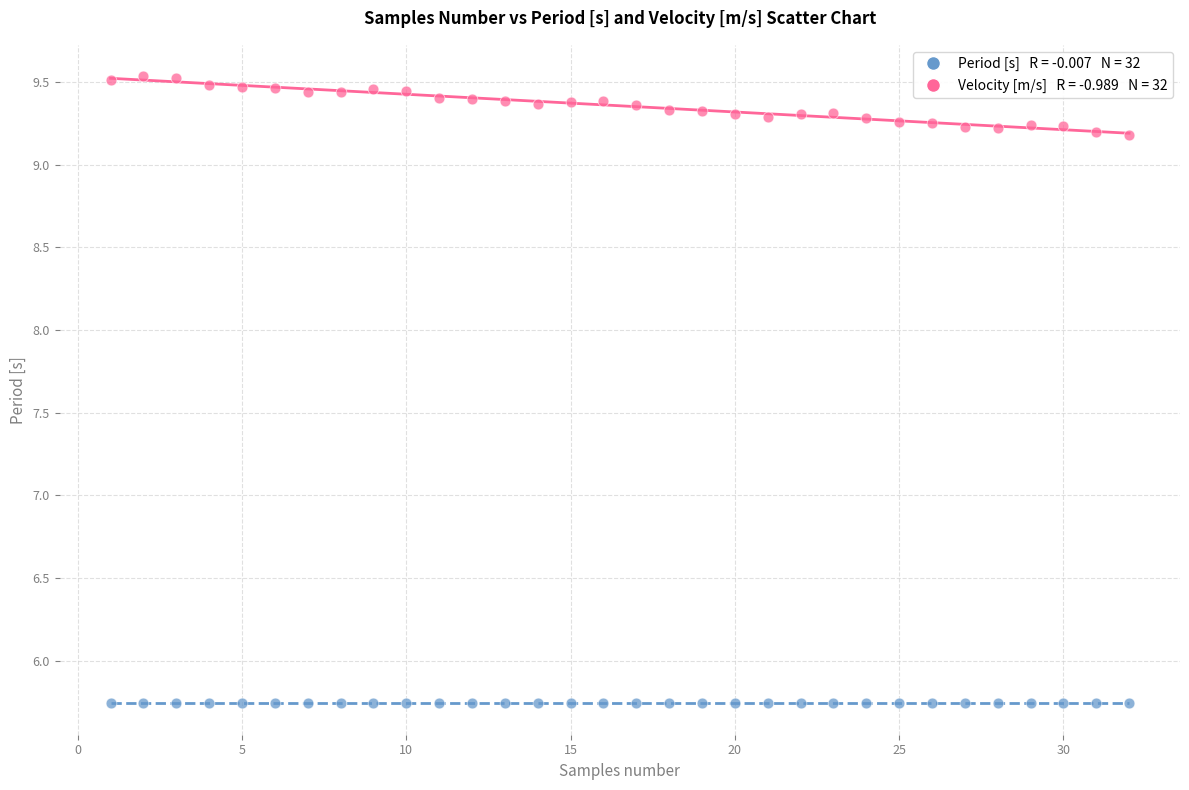

Across all data points, what is the range of X values (max minus min)?

31.0